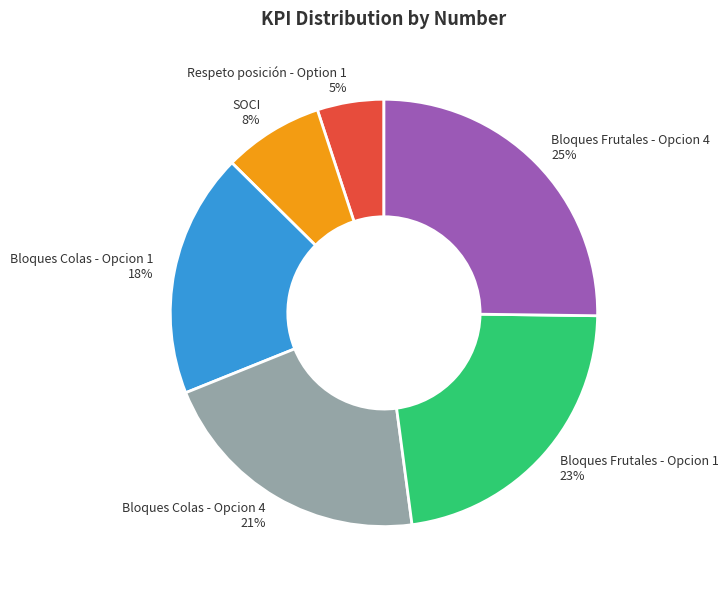

What percentage is the Bloques Frutales - Opcion 4 slice, to the nearest percent?

25%